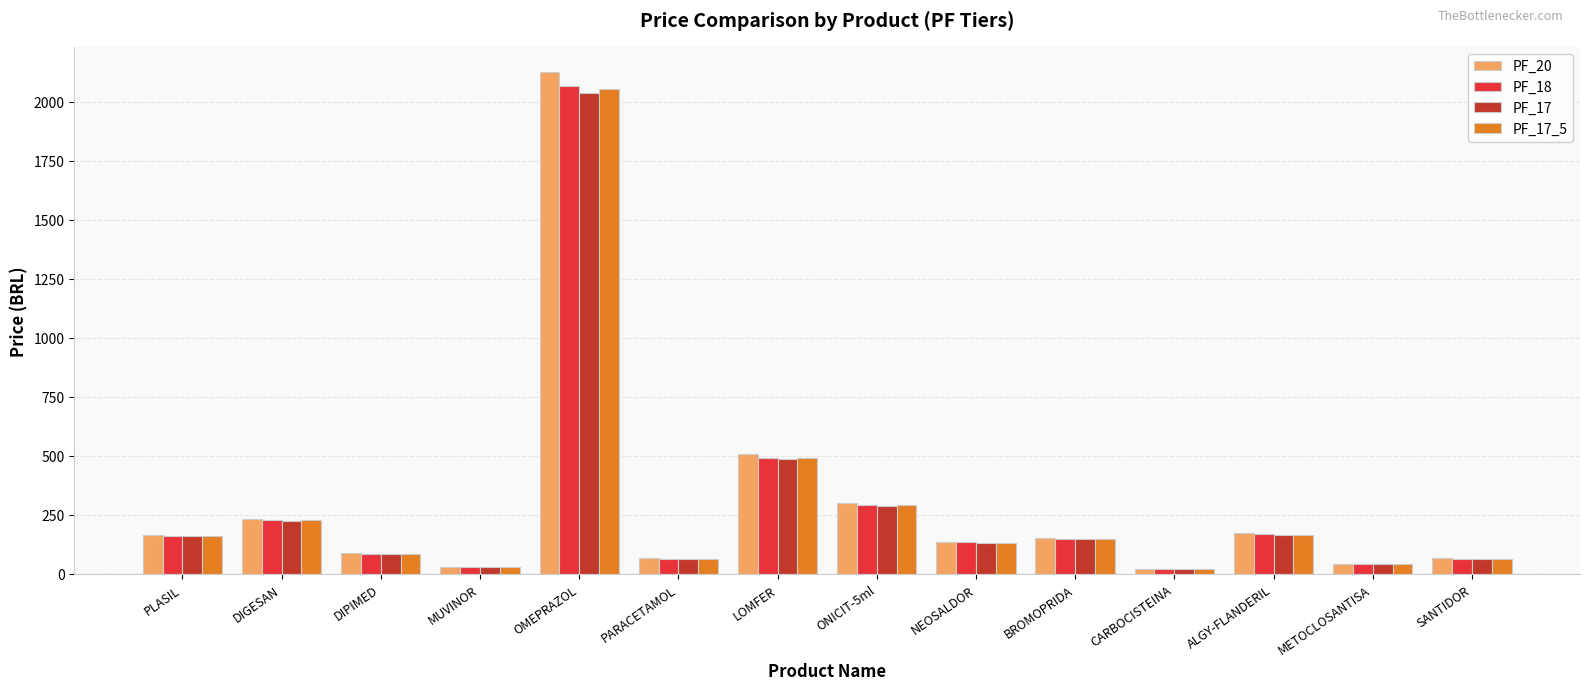

What is the greatest value displayed?

2125.3